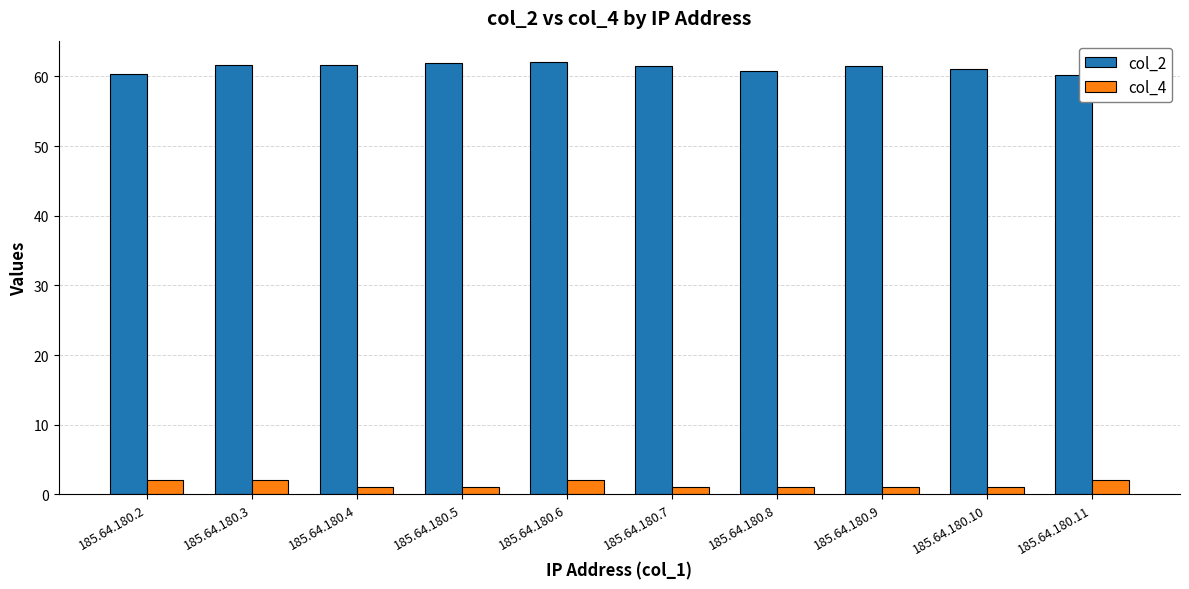

What is the difference between the col_2 values at 185.64.180.6 and 185.64.180.3?

0.3